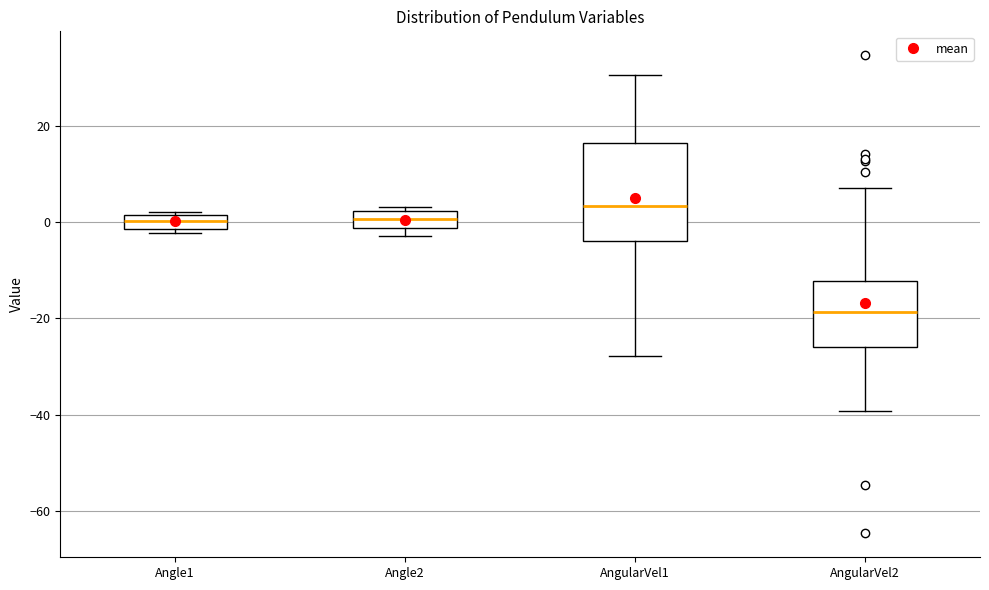

Which box is the tallest, from its lower edge to its upper edge?

AngularVel1